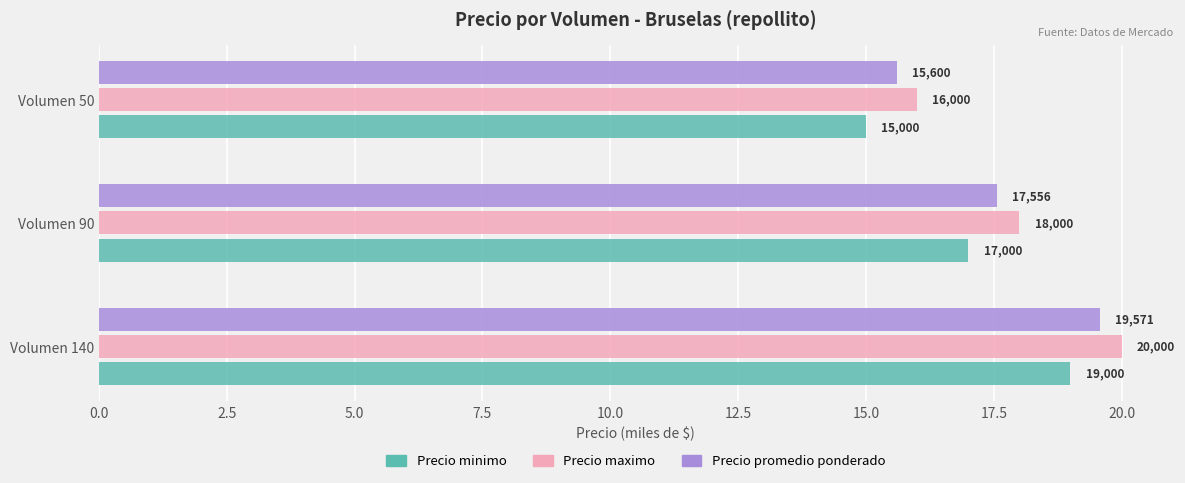

What are all the series names shown in the legend?

Precio minimo, Precio maximo, Precio promedio ponderado